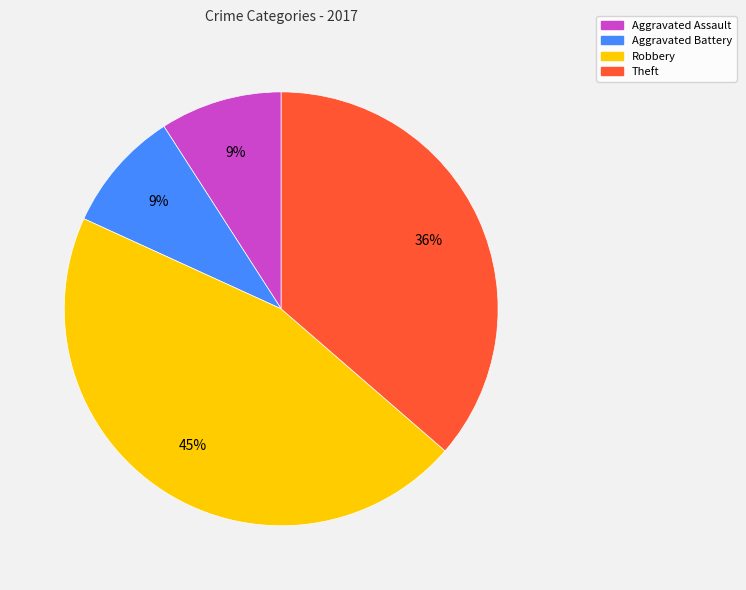

Is it true that Robbery is 34% of the pie?

False